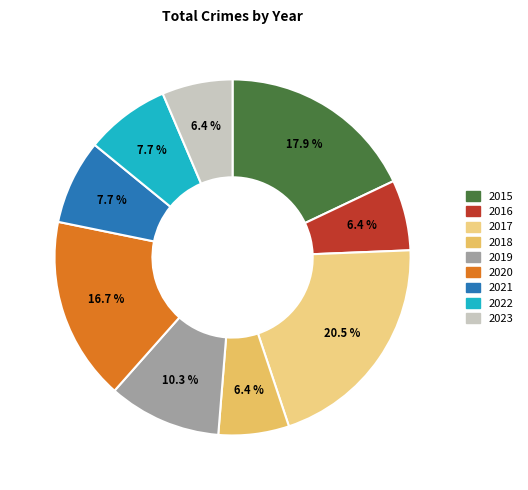

What percentage is the 2022 slice, to the nearest percent?

8%